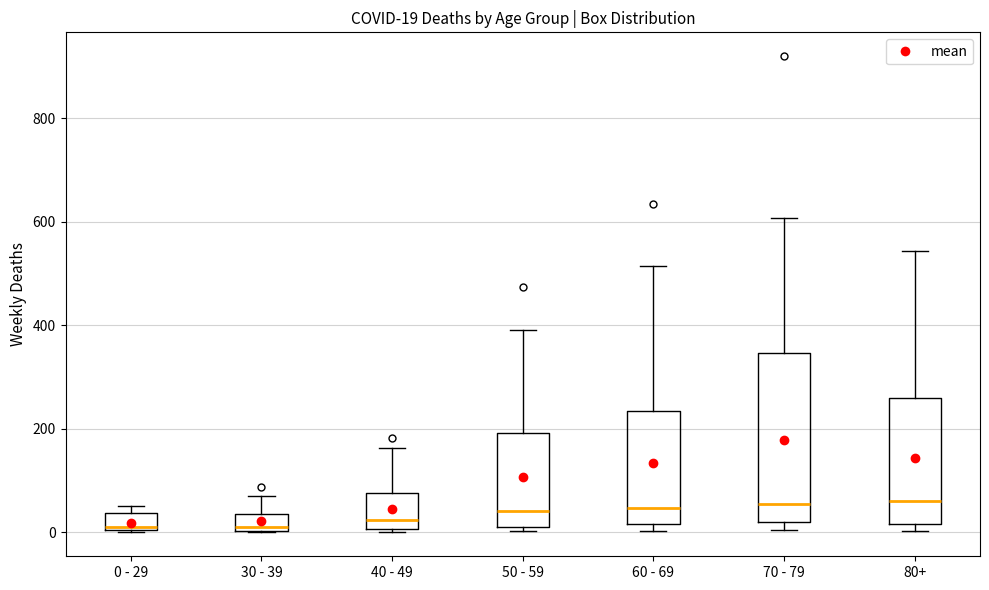

Which box is the tallest, from its lower edge to its upper edge?

70 - 79